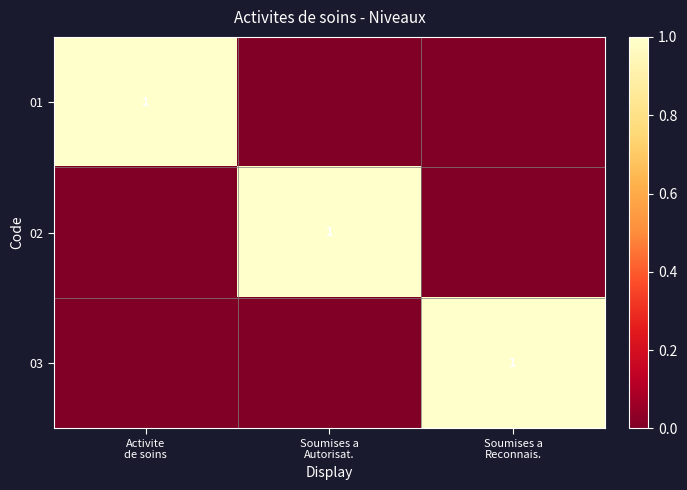

What is the highest value of the 01 series?

1